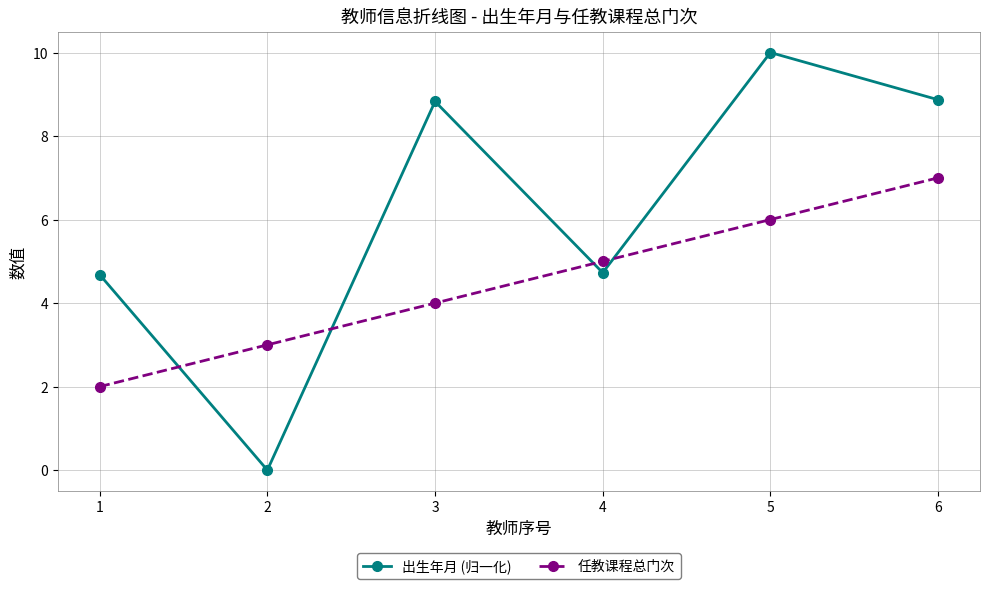

True or false: 出生年月 (归一化) has more than 1 points higher than both neighbors.

True